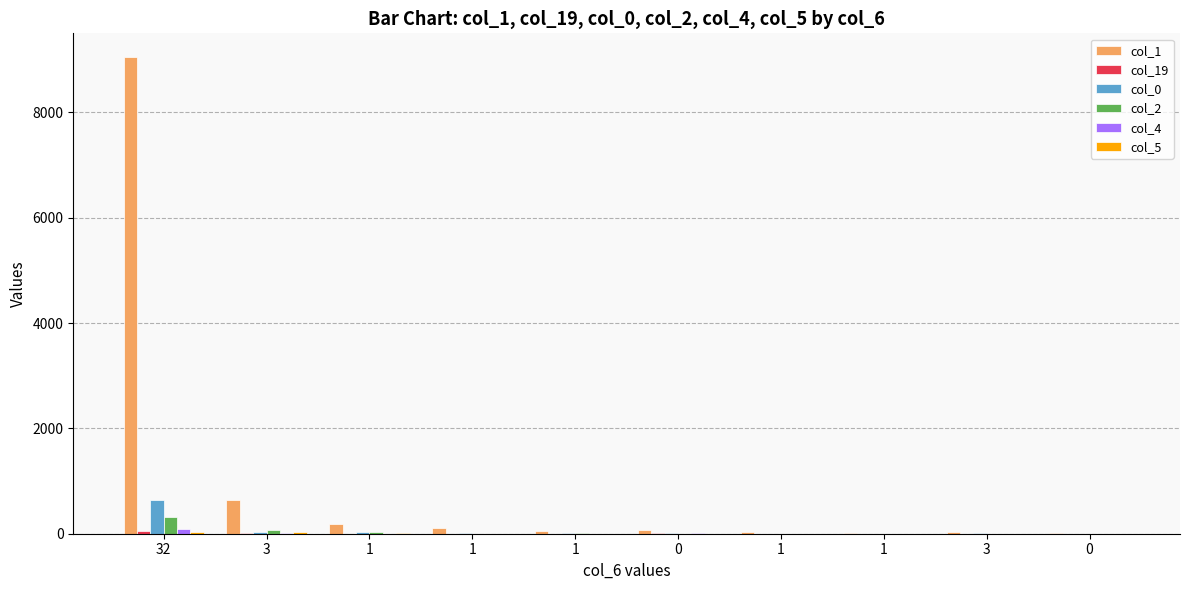

How many groups of bars are there?

10